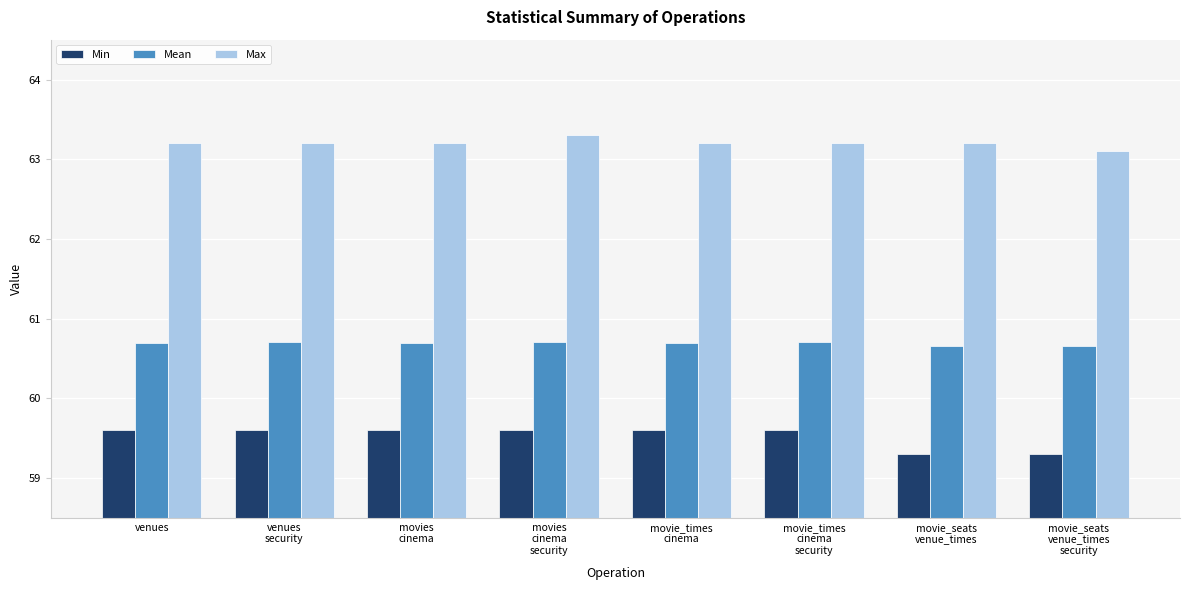

Is it true that Mean equals 97.8 at movie_seats
venue_times?

False